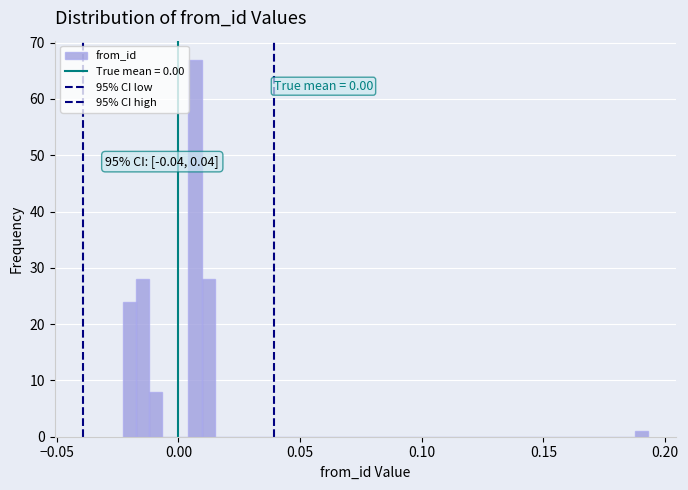

Around what value on the x-axis is the tallest bar? Give the approximate position of its centre, as read against the axis.

0.005